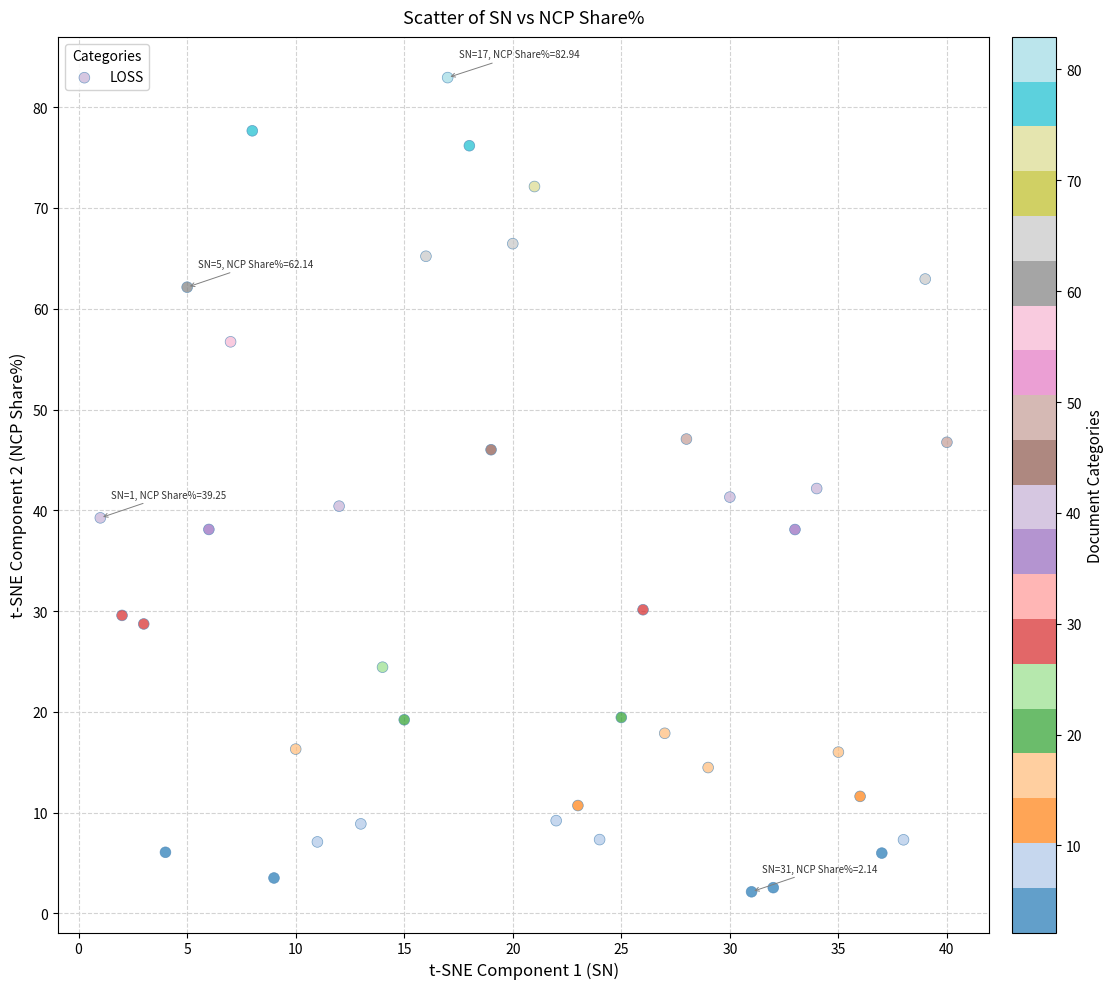

What is the range of X values (max minus min)?

39.0